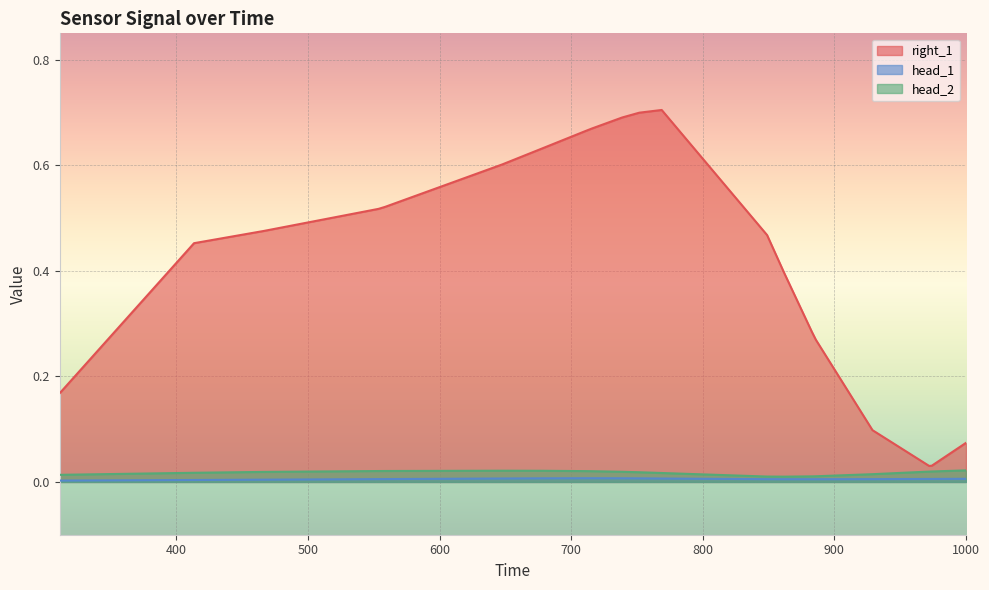

What is the sum of the right_1 values at 558.5585585585586 and 928.9289289289289?

0.6